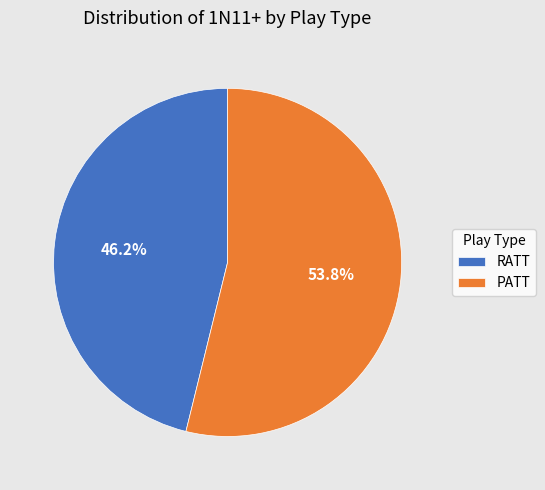

Between PATT and RATT, which is larger?

PATT